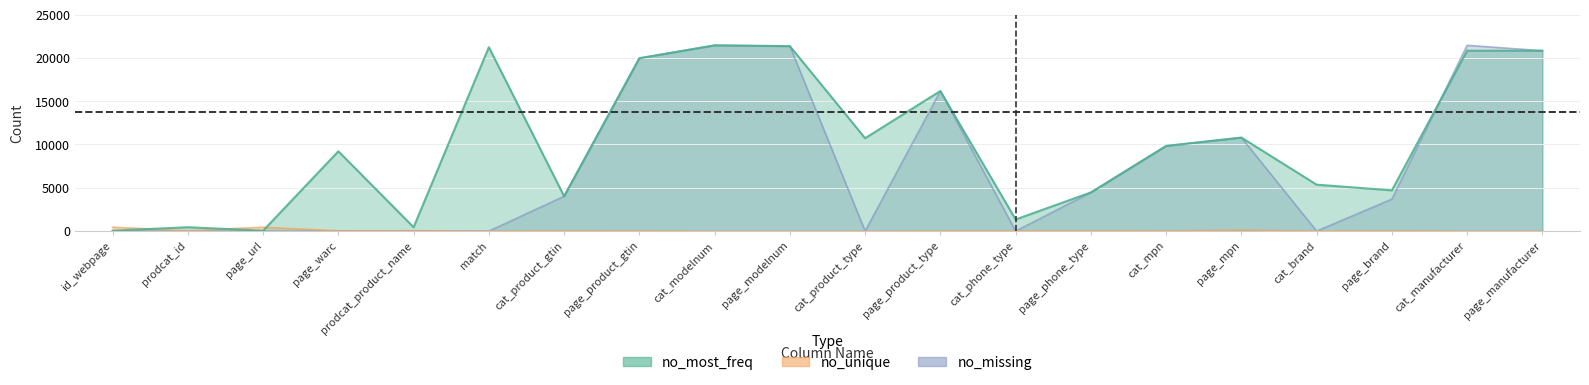

At which category is the sum across all series the highest?

cat_modelnum